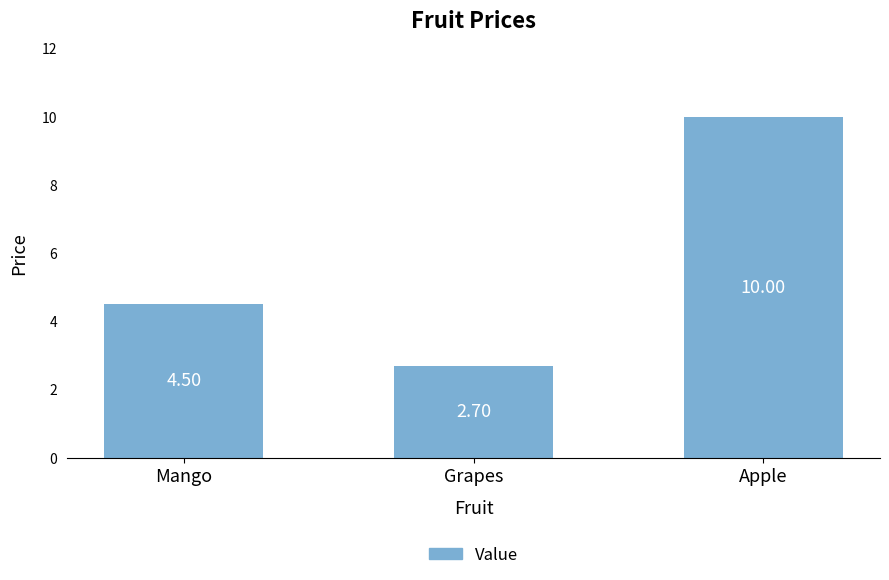

How many data points does each series have?

3